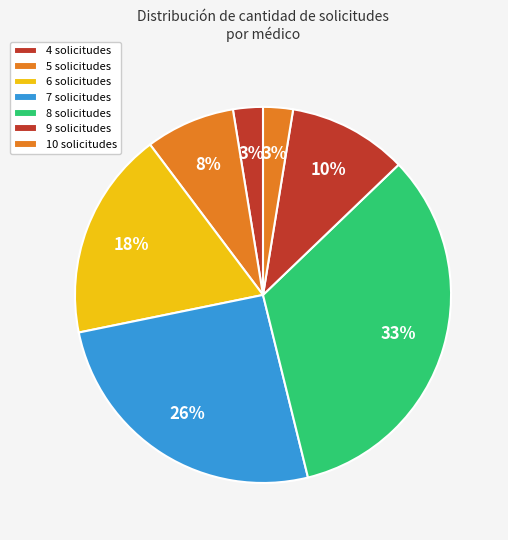

Does any single category account for the majority?

No